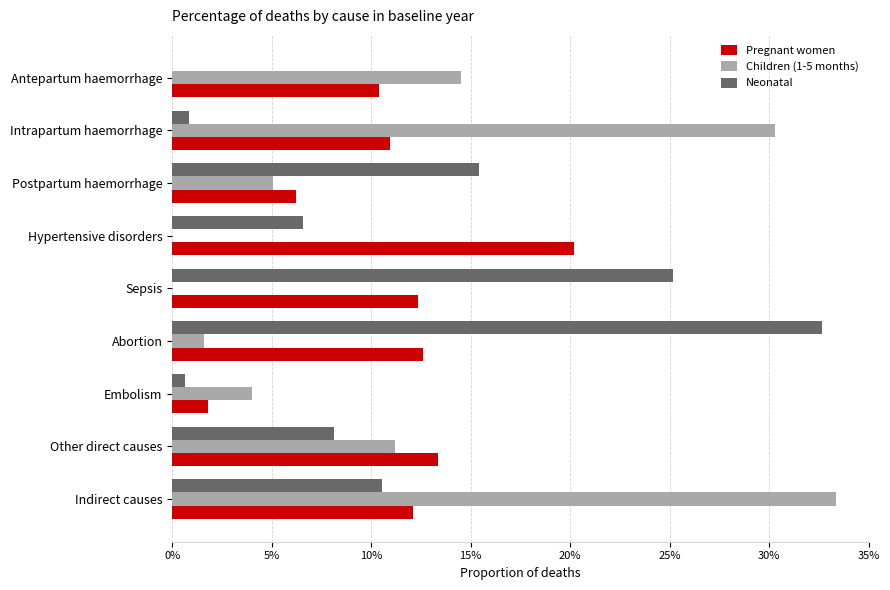

What is the value of the Pregnant women bar at the 5th from the left?

0.1